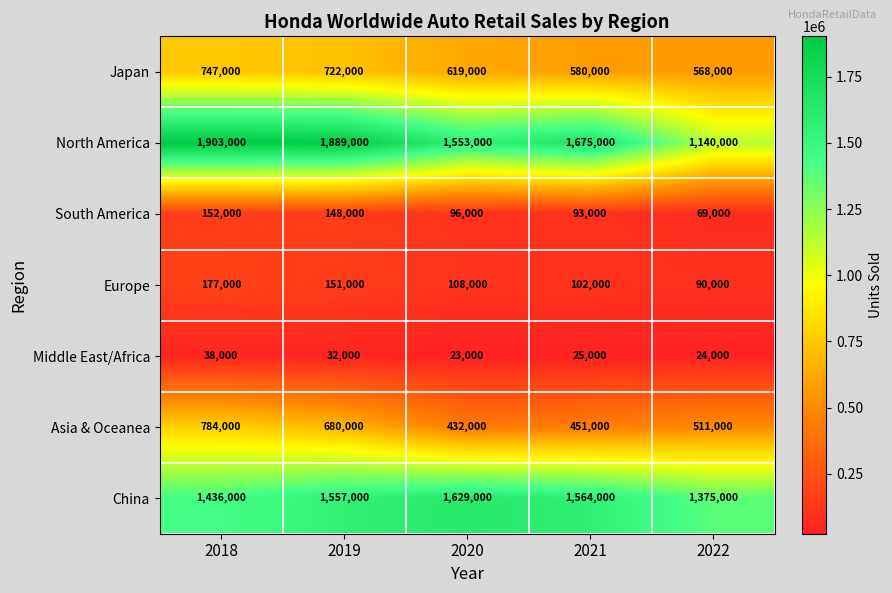

Rank the categories by Middle East/Africa value from lowest to highest.

2020, 2022, 2021, 2019, 2018